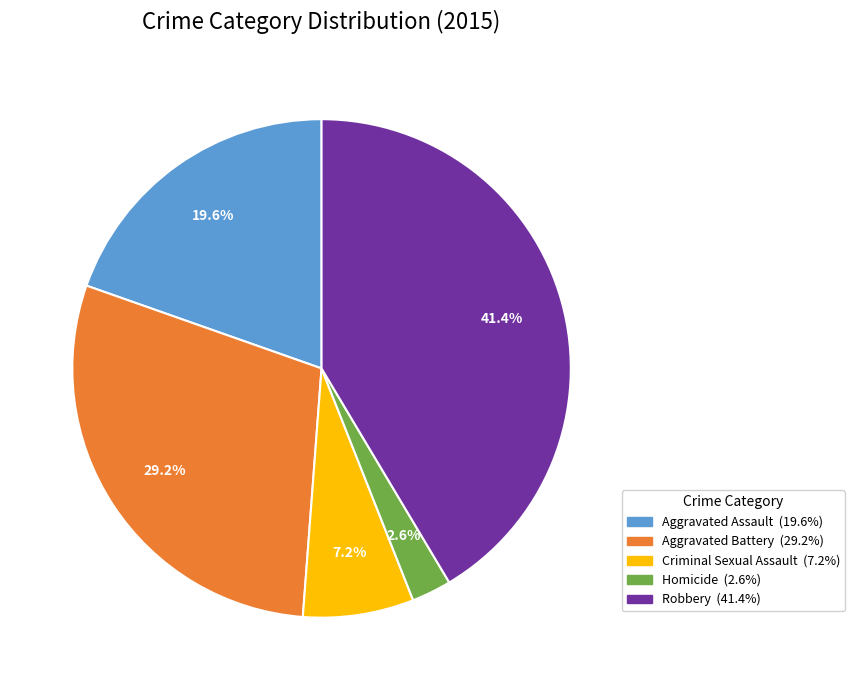

To the nearest percent, what is the difference between the Aggravated Battery and Criminal Sexual Assault slice percentages?

22%